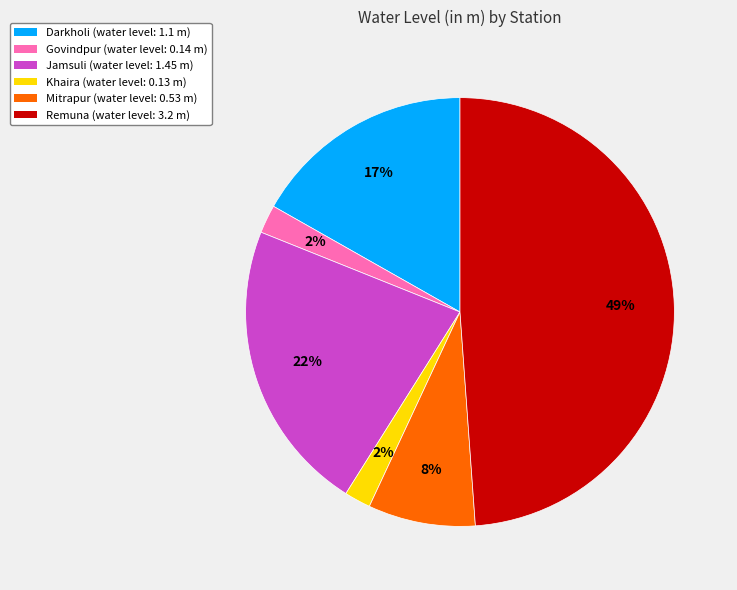

How many segments does this pie chart have?

6